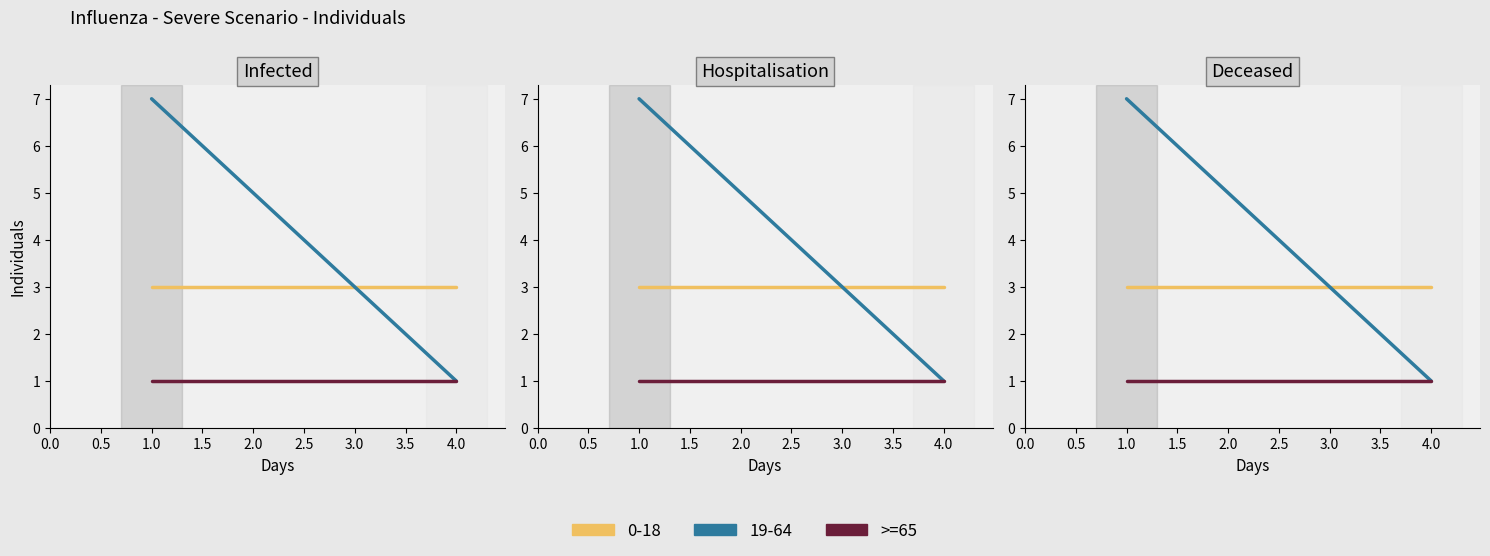

What is the minimum value shown in the chart?

1